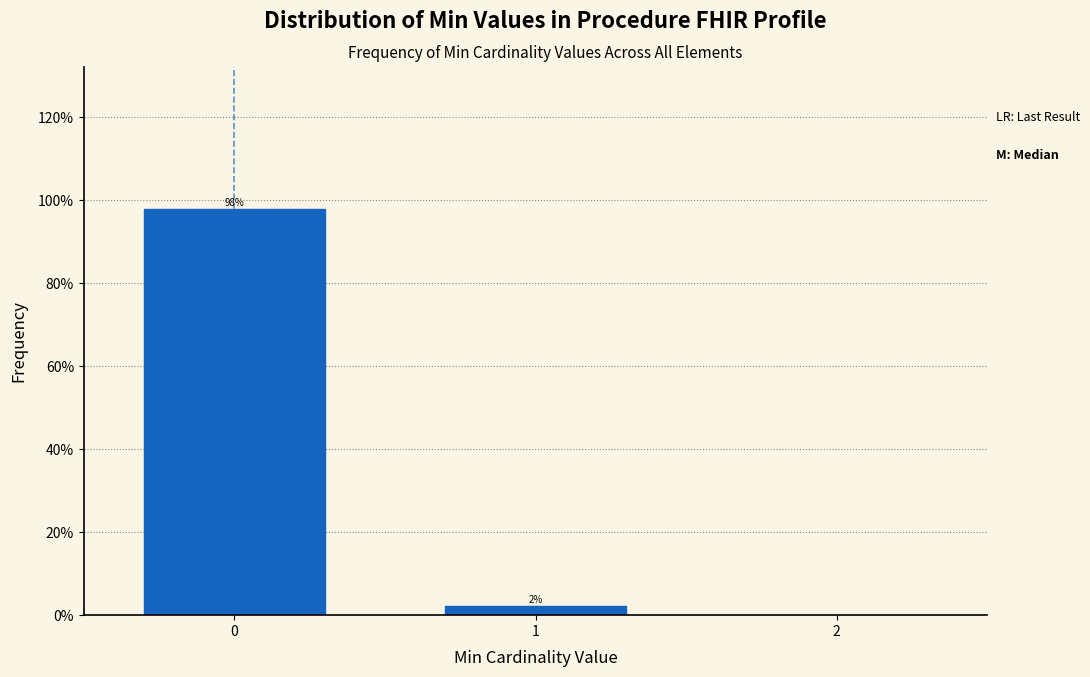

Does the chart contain any negative values?

No